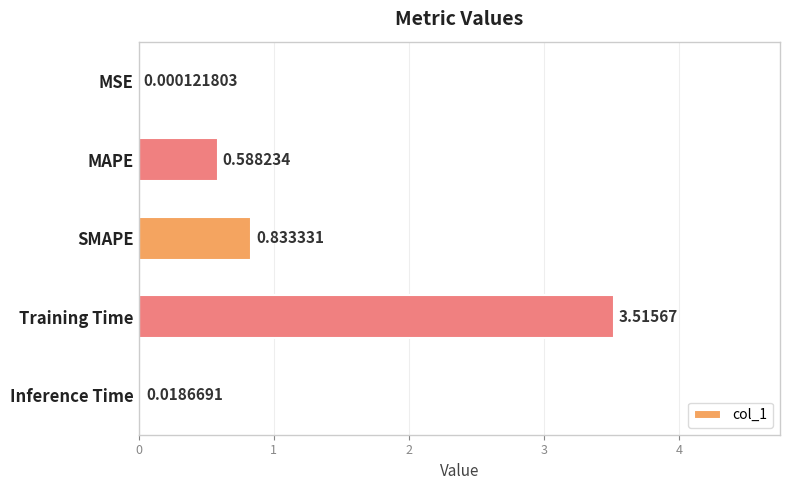

Between SMAPE and MSE, which is larger?

SMAPE